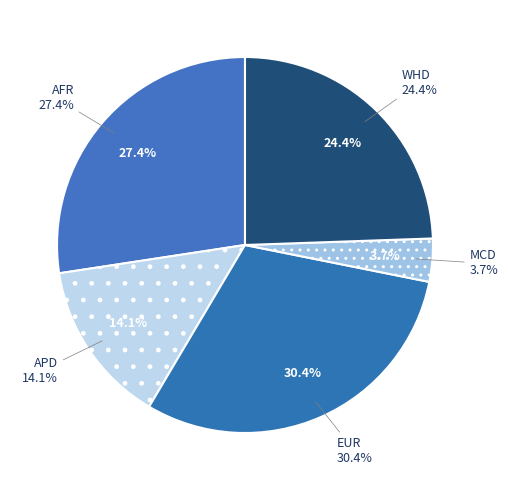

To the nearest percent, what is the combined percentage of MCD and APD?

18%